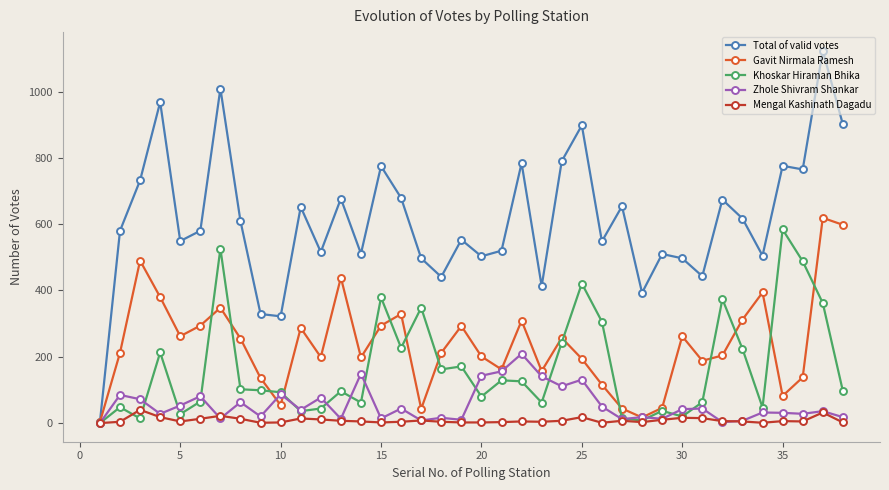

Which series has the largest total across all categories?

Total of valid votes